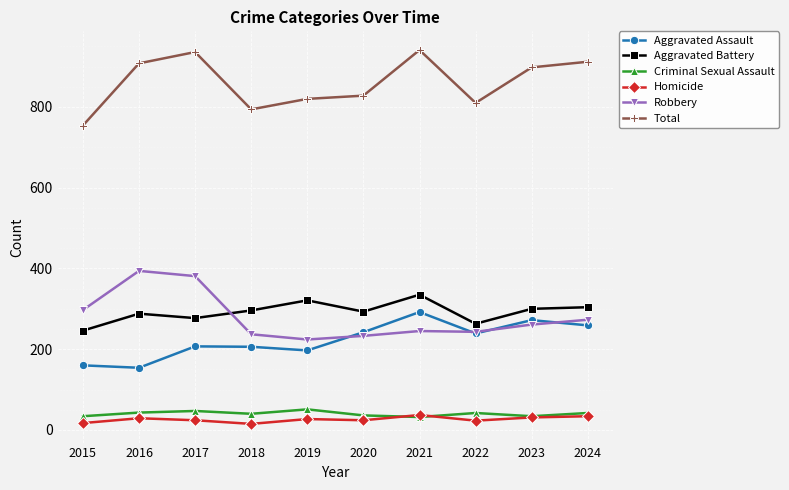

What is the maximum value shown in the chart?

941